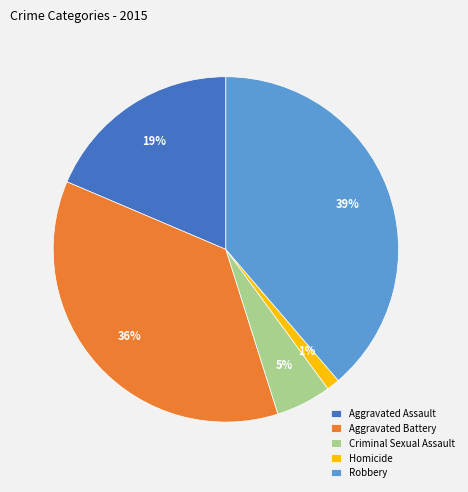

Does any single category account for the majority?

No